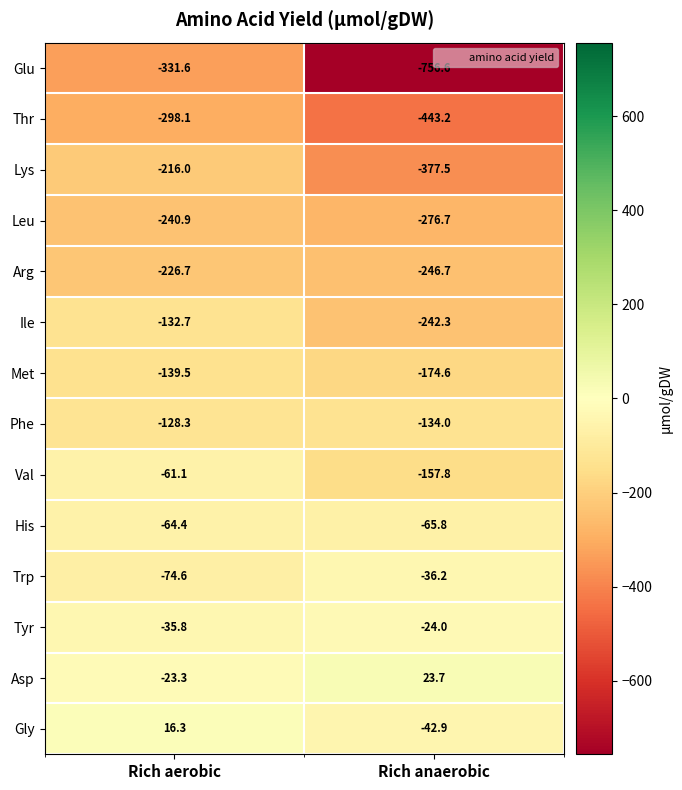

The Glu series shows -332.0 at Rich anaerobic. True or false?

False